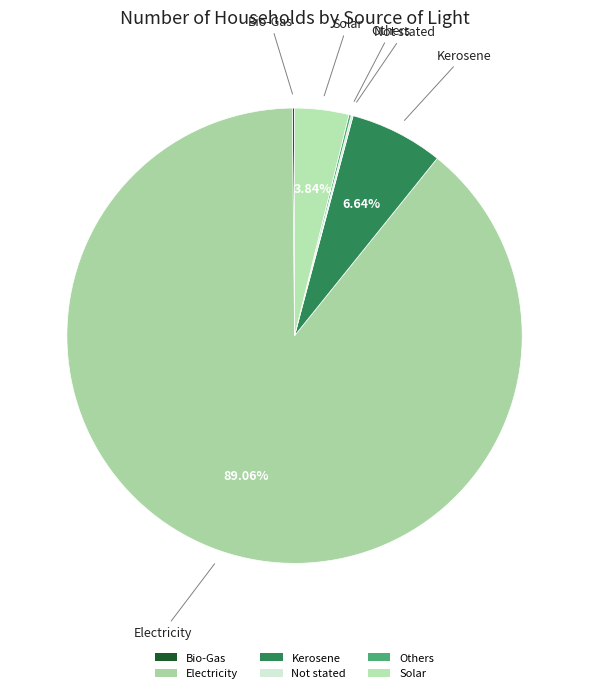

Do Kerosene and Electricity together represent more than half of the pie?

Yes